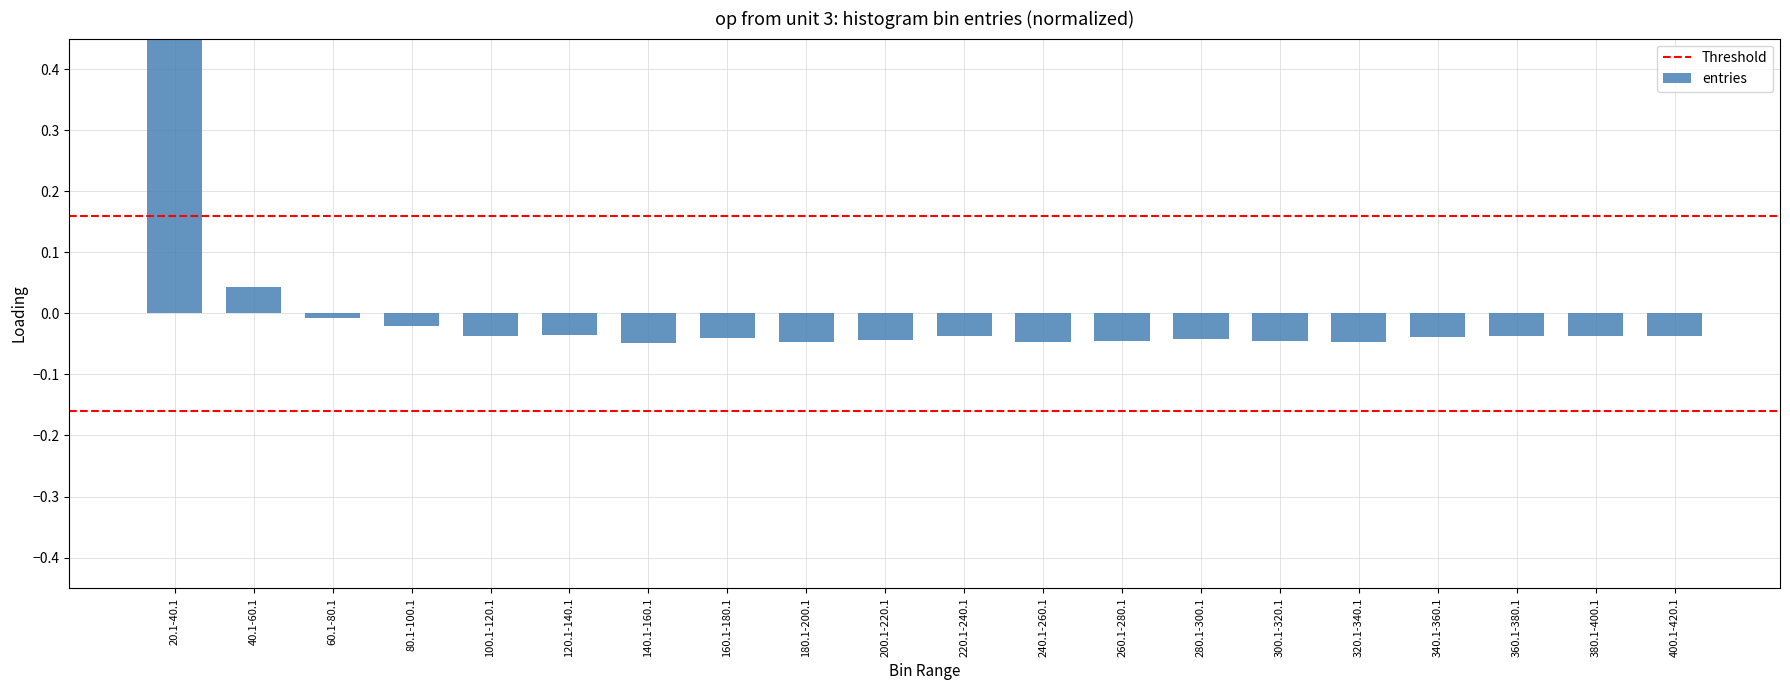

The value at 100.1-120.1 is -0.0. True or false?

False